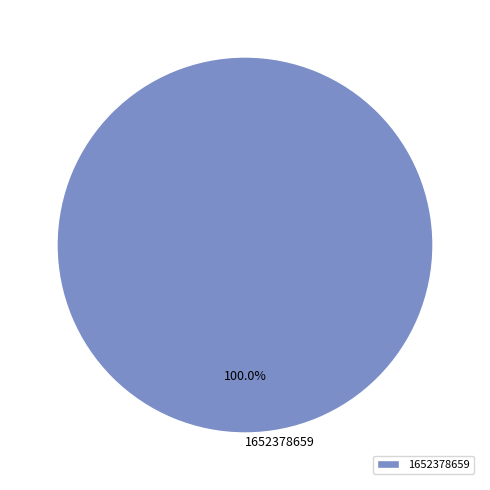

Rank the categories by value from lowest to highest.

1652378659